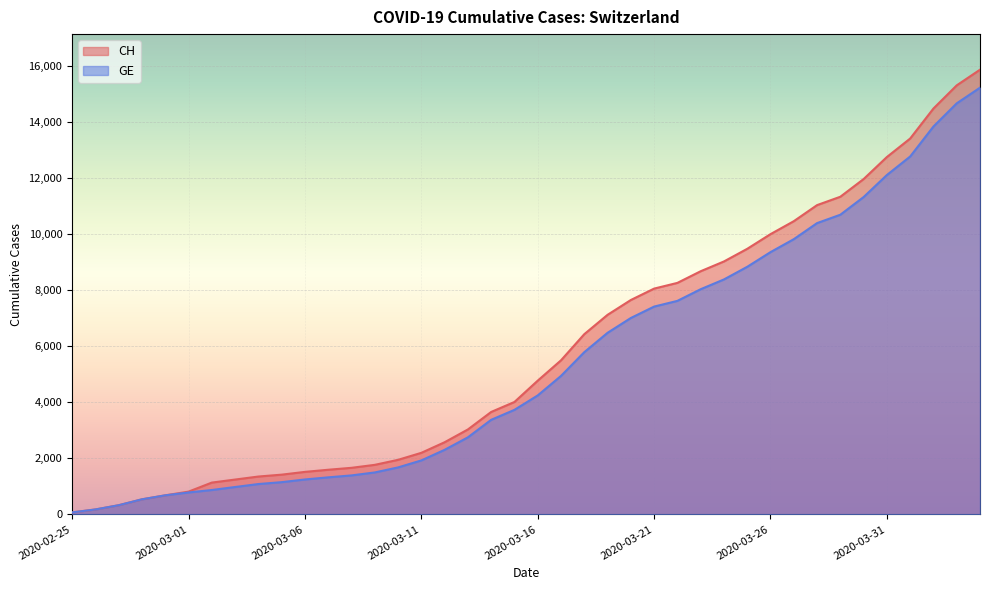

At which label does CH reach its minimum?

2020-02-25